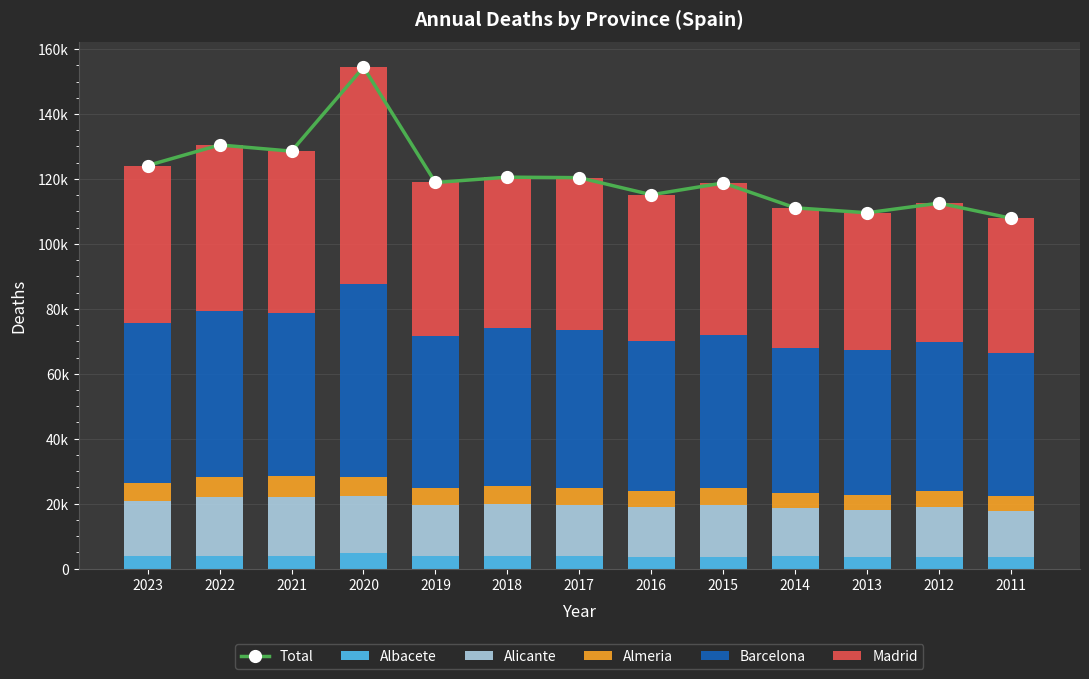

How many data points in Alicante are less than 15908?

6